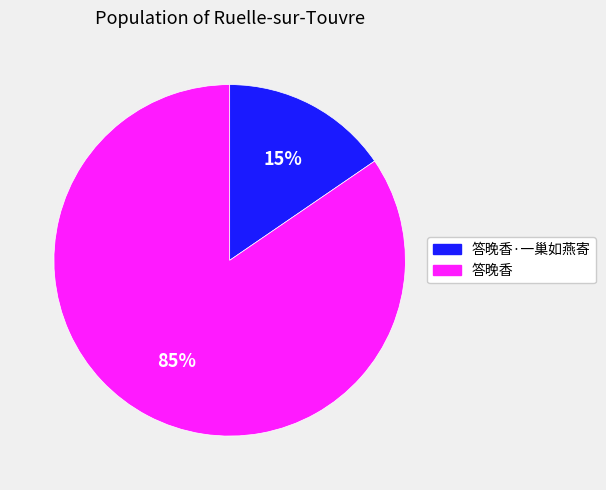

What is the largest slice in the pie chart?

答晚香